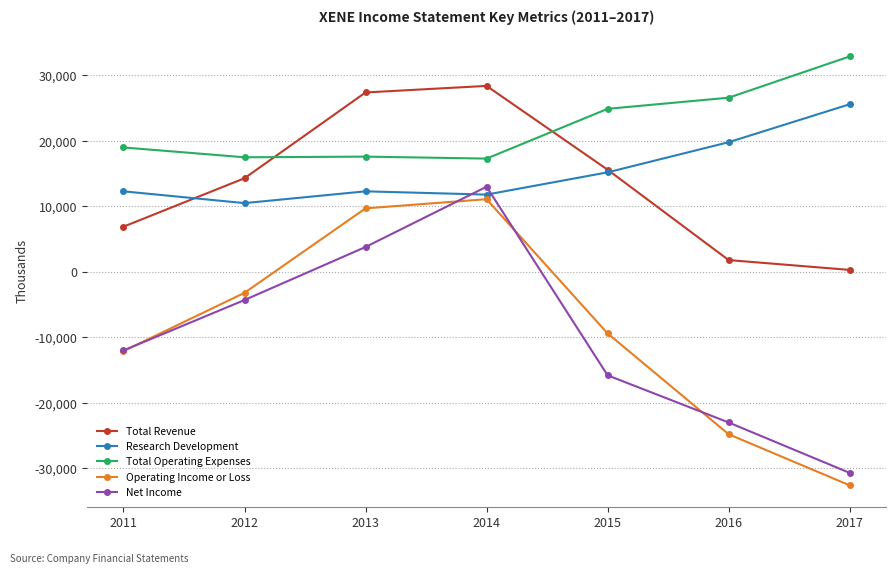

The value of Net Income at 2013 is 3800. True or false?

True